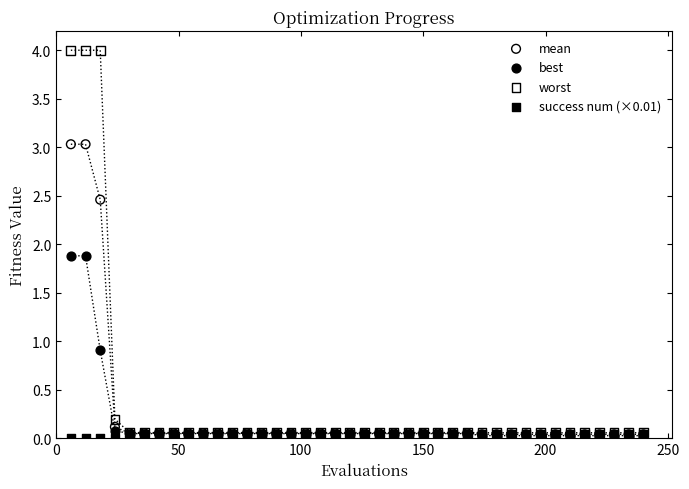

Across all series, what Y value is closest to 1?

0.9